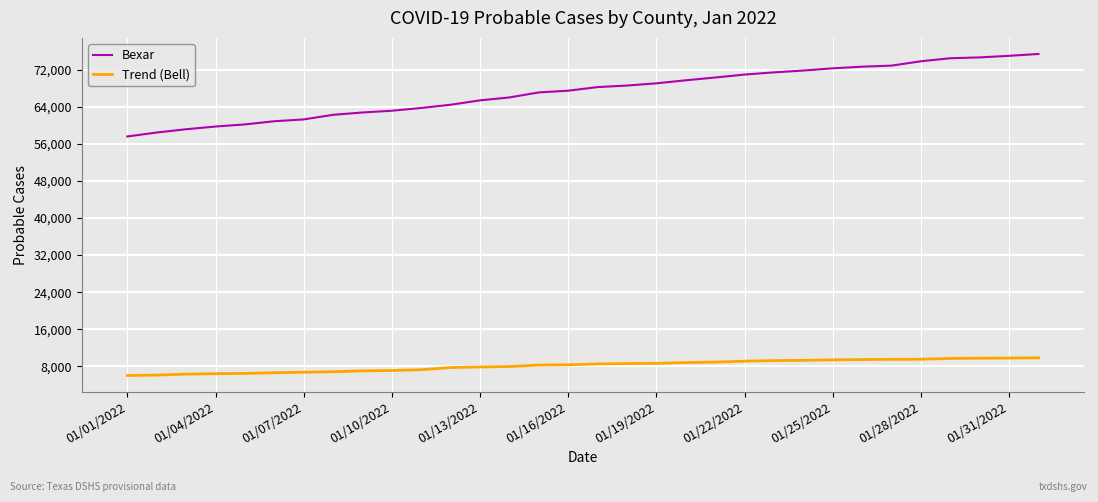

What is the sum of all Bexar values?

2150745